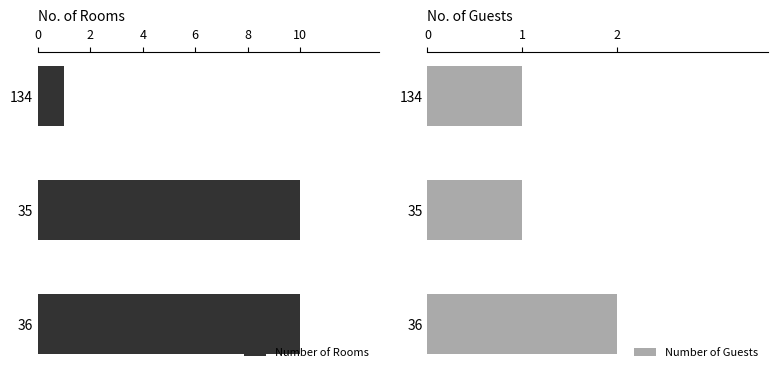

What is the difference between the maximum and minimum values in the Number of Rooms series?

9